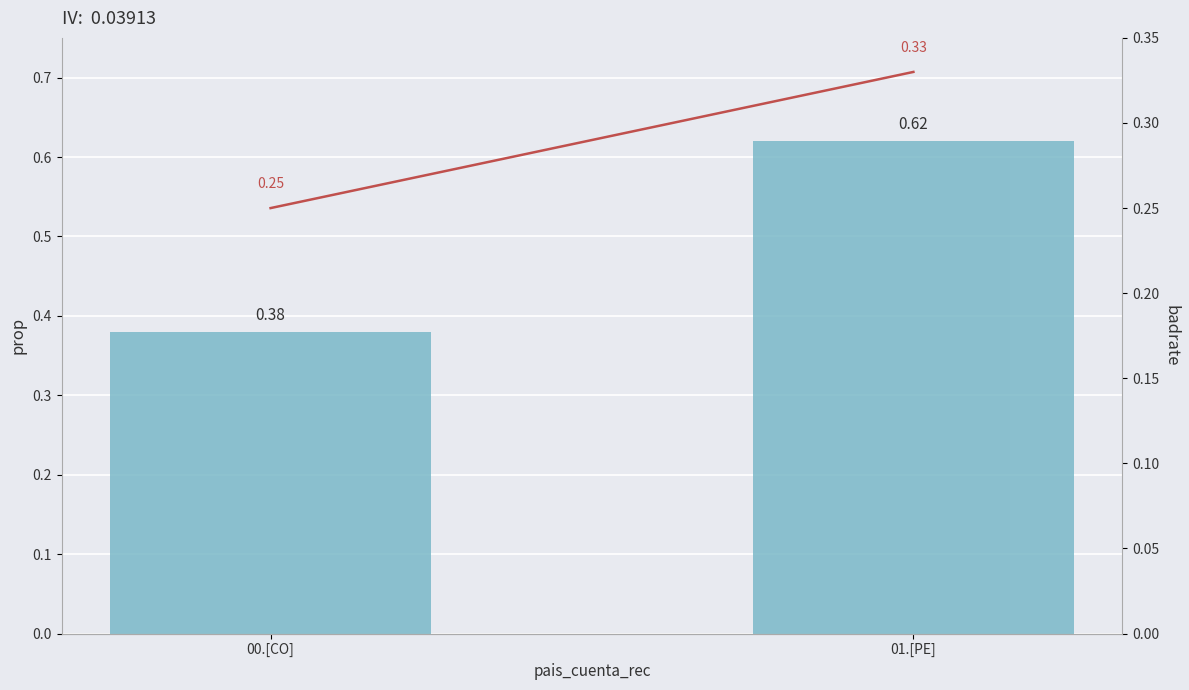

Which series has the largest total across all categories?

prop